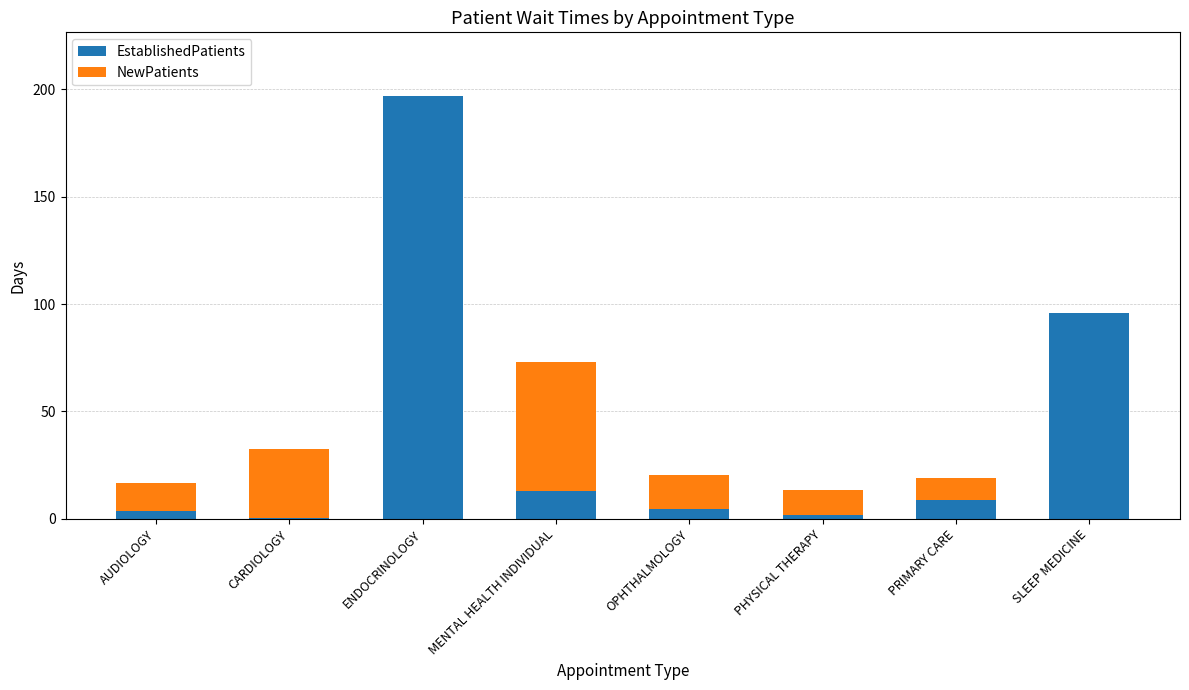

What is the total value across all series at ENDOCRINOLOGY?

197.0